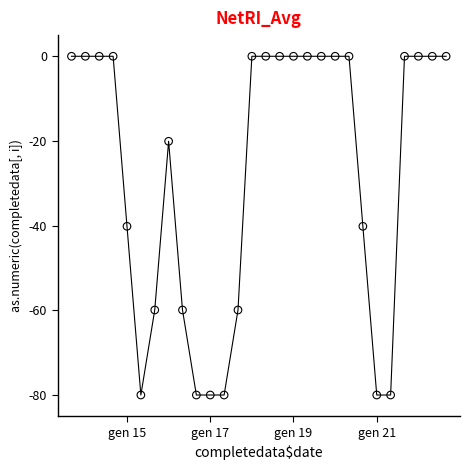

What is the range of Y values (max minus min)?

80.0